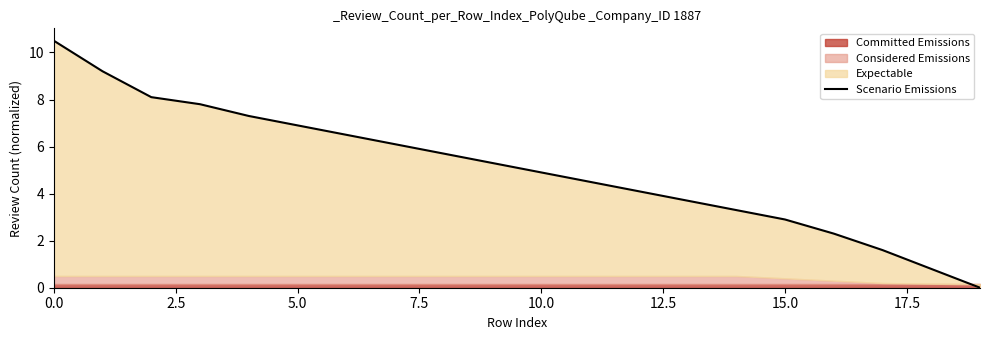

True or false: the data has more than 0 interior local peaks.

False